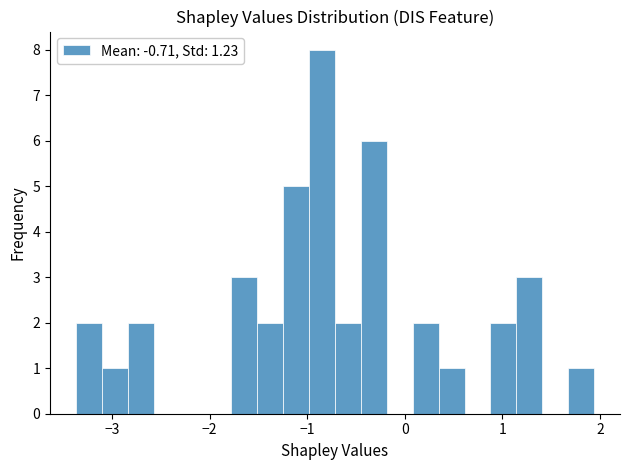

Around what value on the x-axis is the tallest bar? Give the approximate position of its centre, as read against the axis.

-0.8